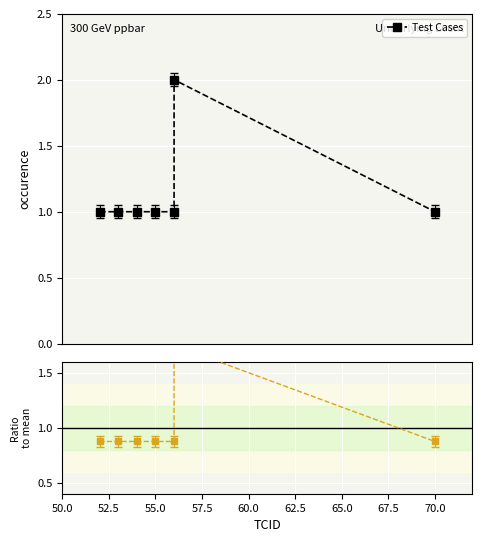

Which series has the widest spread of values?

Test Cases